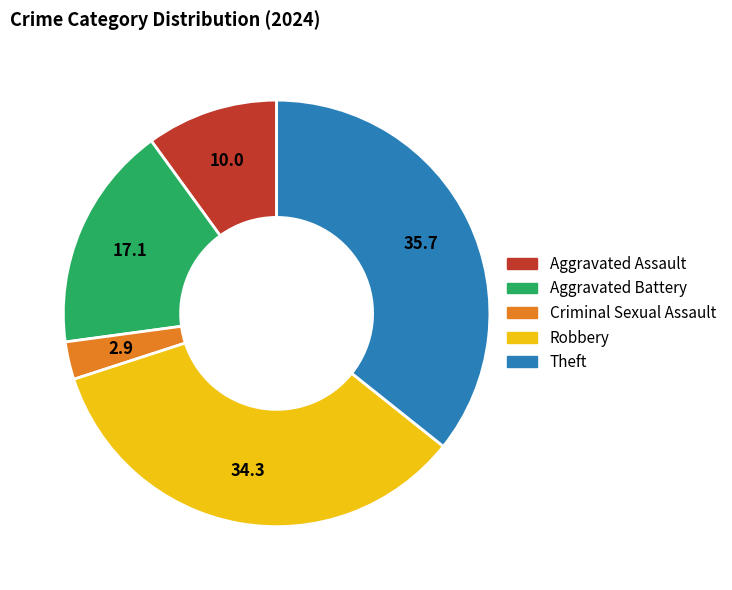

Combined, do Aggravated Assault and Robbery account for over 50%?

No